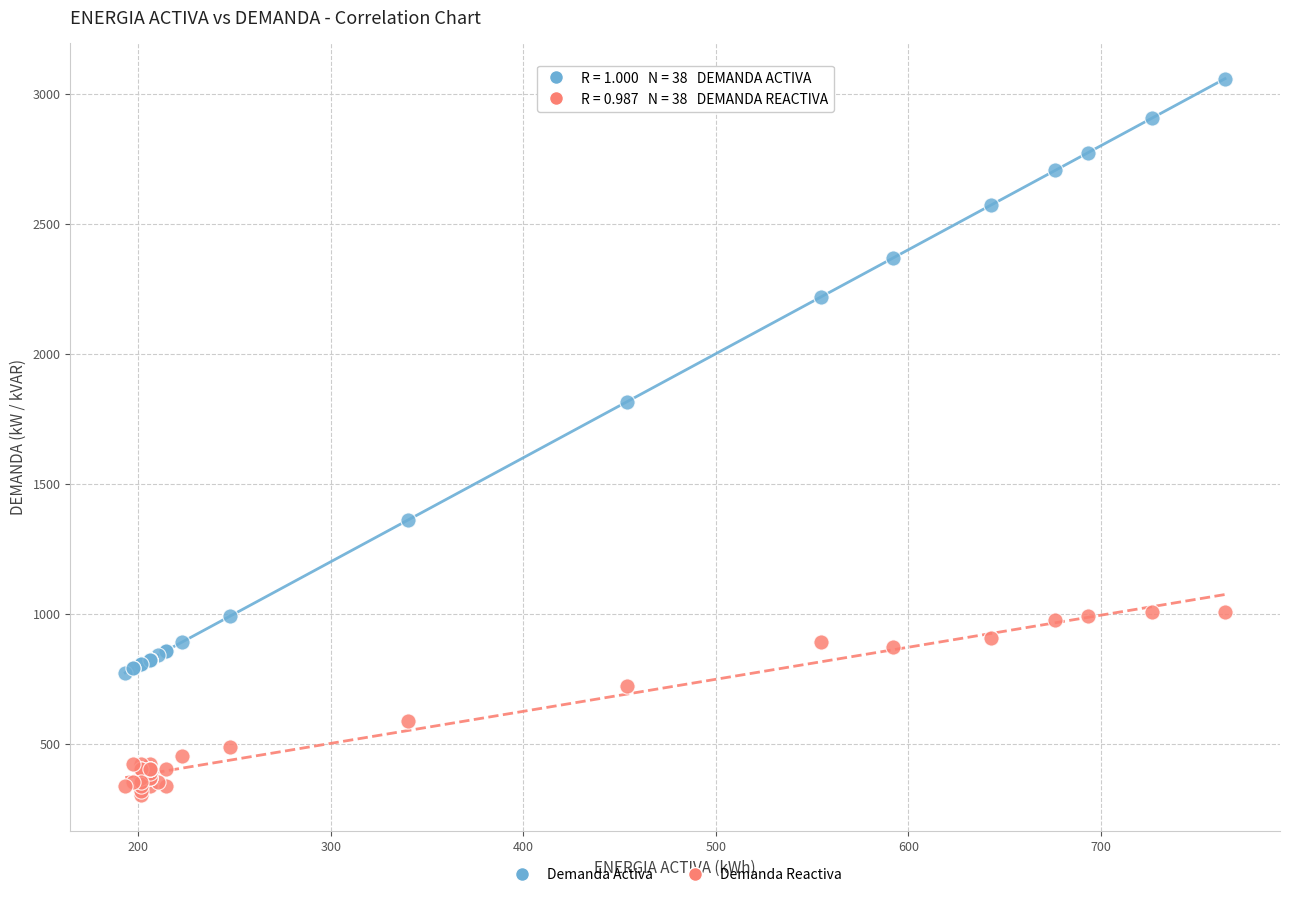

Across all series, what Y value is closest to 1680?

1814.4